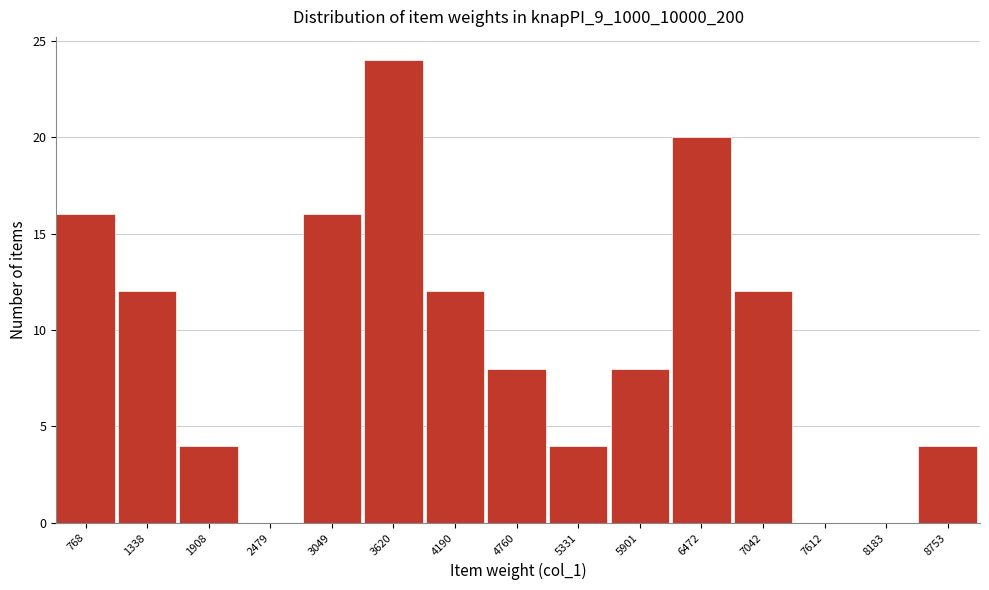

Reading right to left, extract all data points from this chart.

8753=4	8183=0	7612=0	7042=12	6472=20	5901=8	5331=4	4760=8	4190=12	3620=24	3049=16	2479=0	1908=4	1338=12	768=16